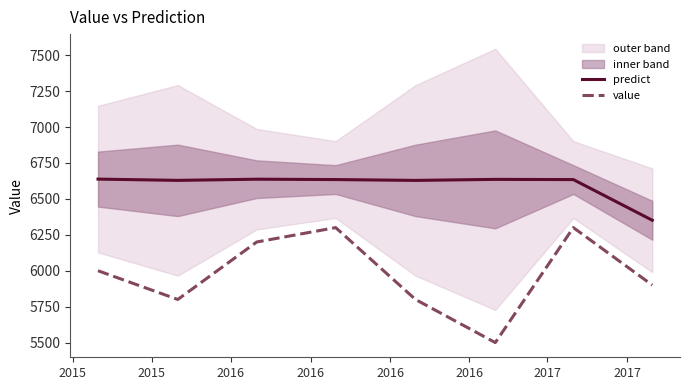

What is the maximum value for value?

6300.0